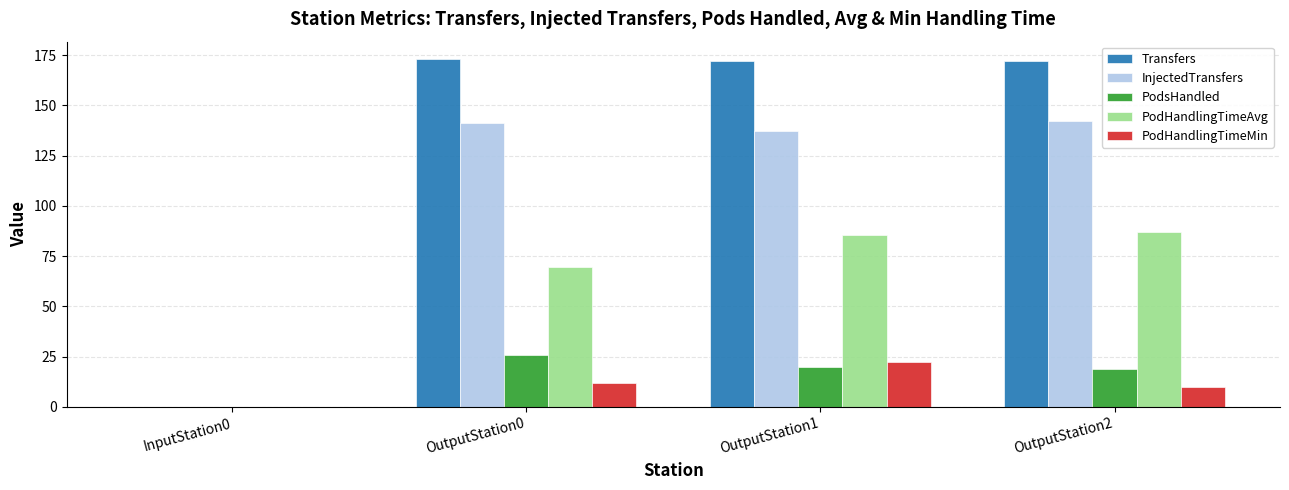

Is the value of PodsHandled at OutputStation1 greater than the value of Transfers at OutputStation0?

No